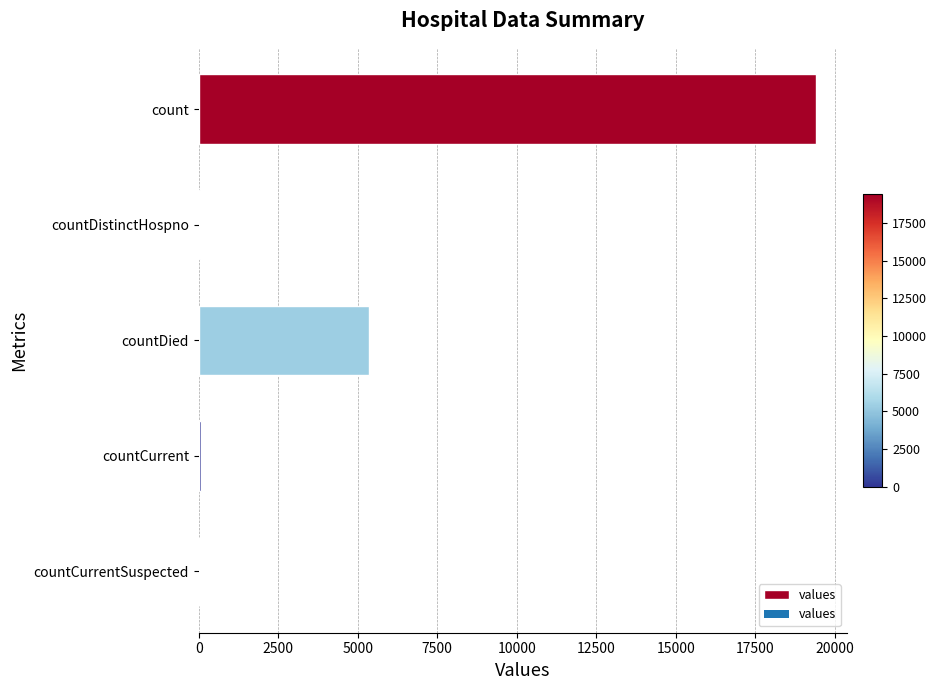

What is the sum of all values?

24875